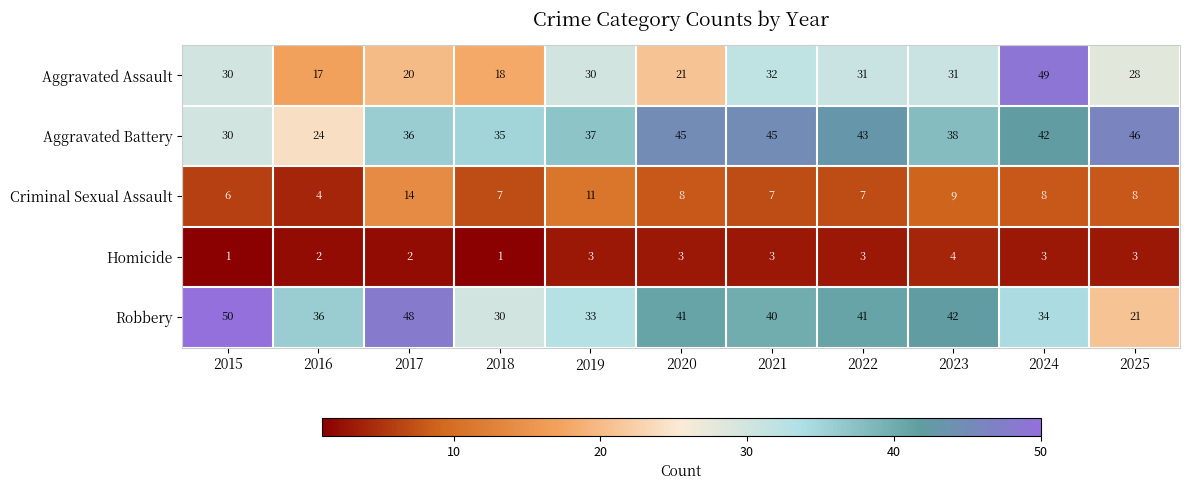

Count the number of data series in this chart.

5